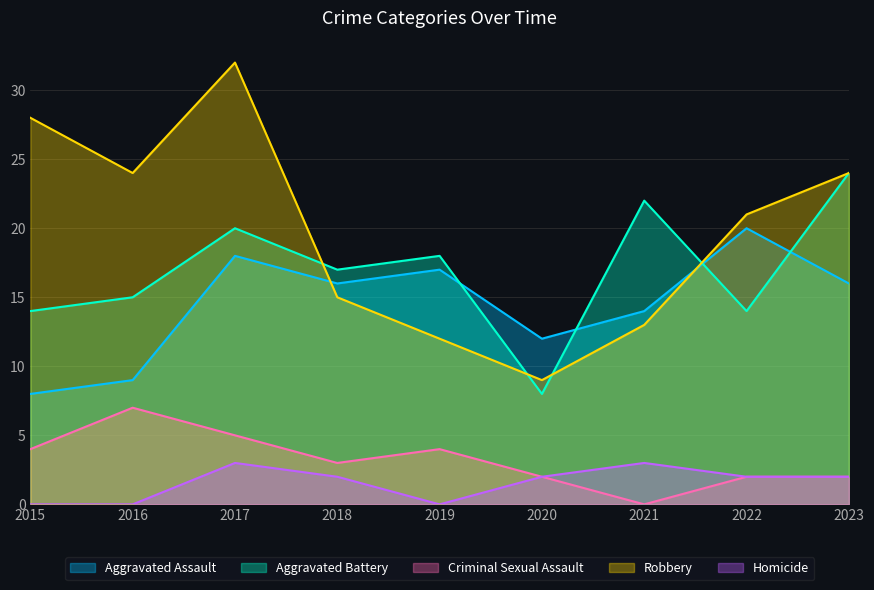

Which series ends up on top after the final intersection of Aggravated Battery and Robbery?

Robbery